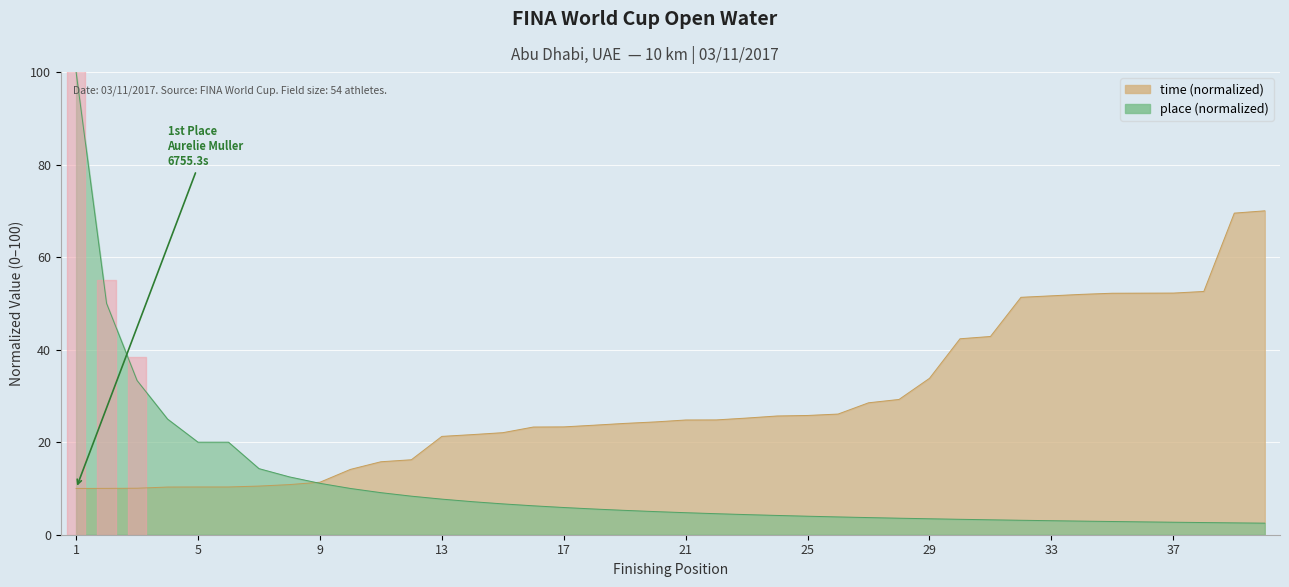

What is the minimum value shown in the chart?

10.0